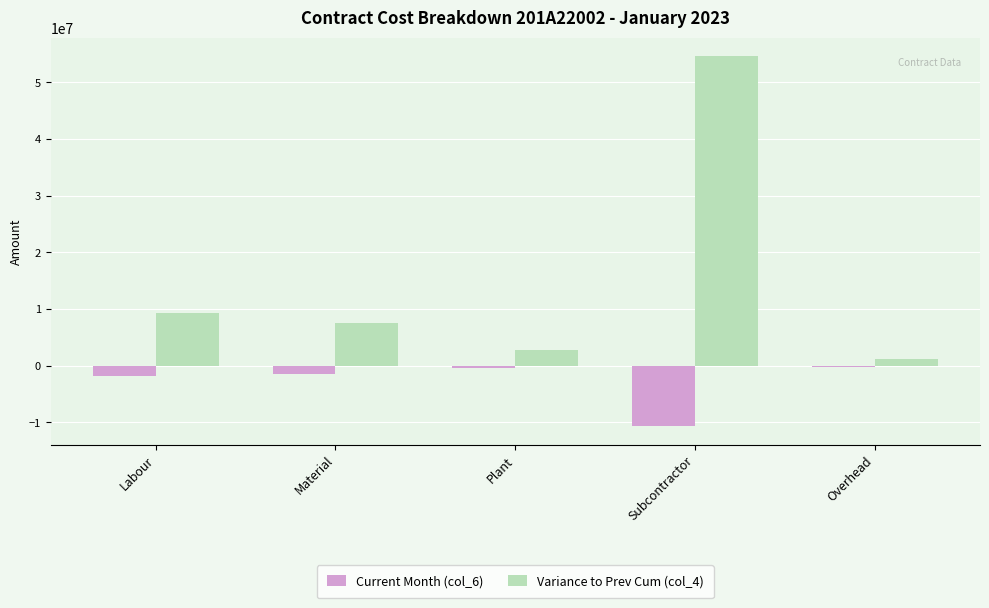

What is the total value across all series at Labour?

7468108.3